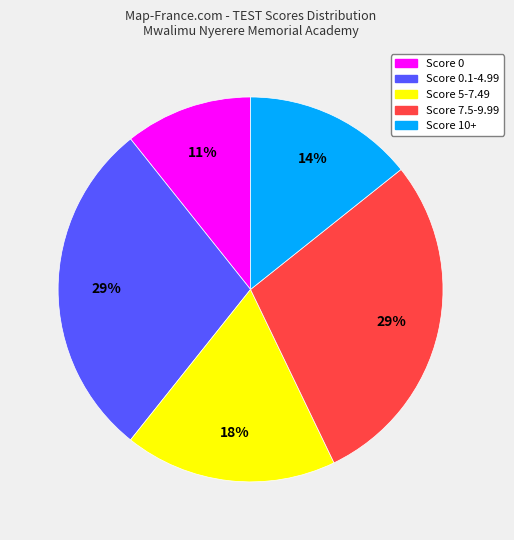

How many slices are in this pie chart?

5